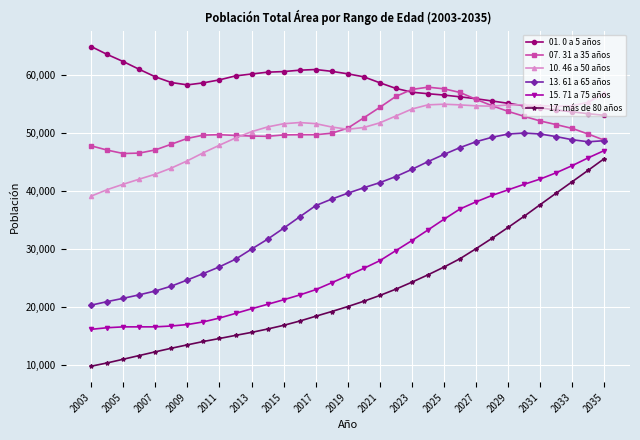

Count the number of data series in this chart.

6